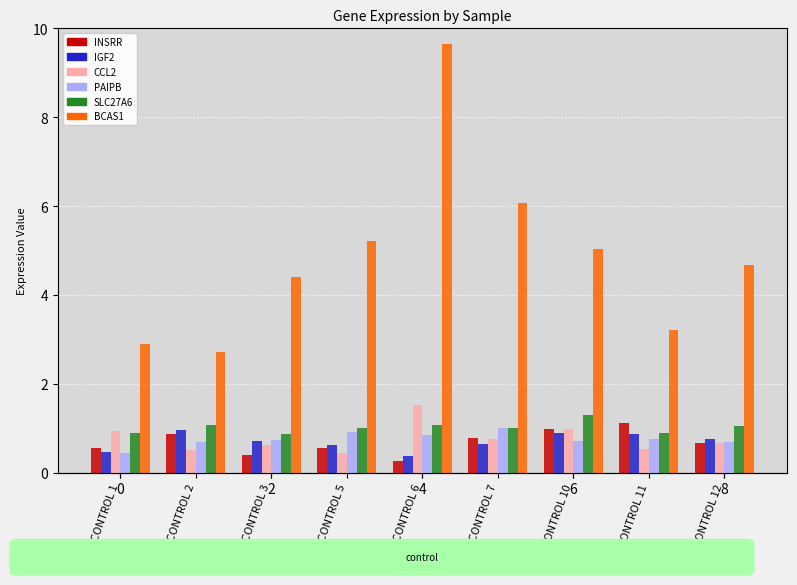

What is the value of the INSRR bar at the 7th from the left?

1.0